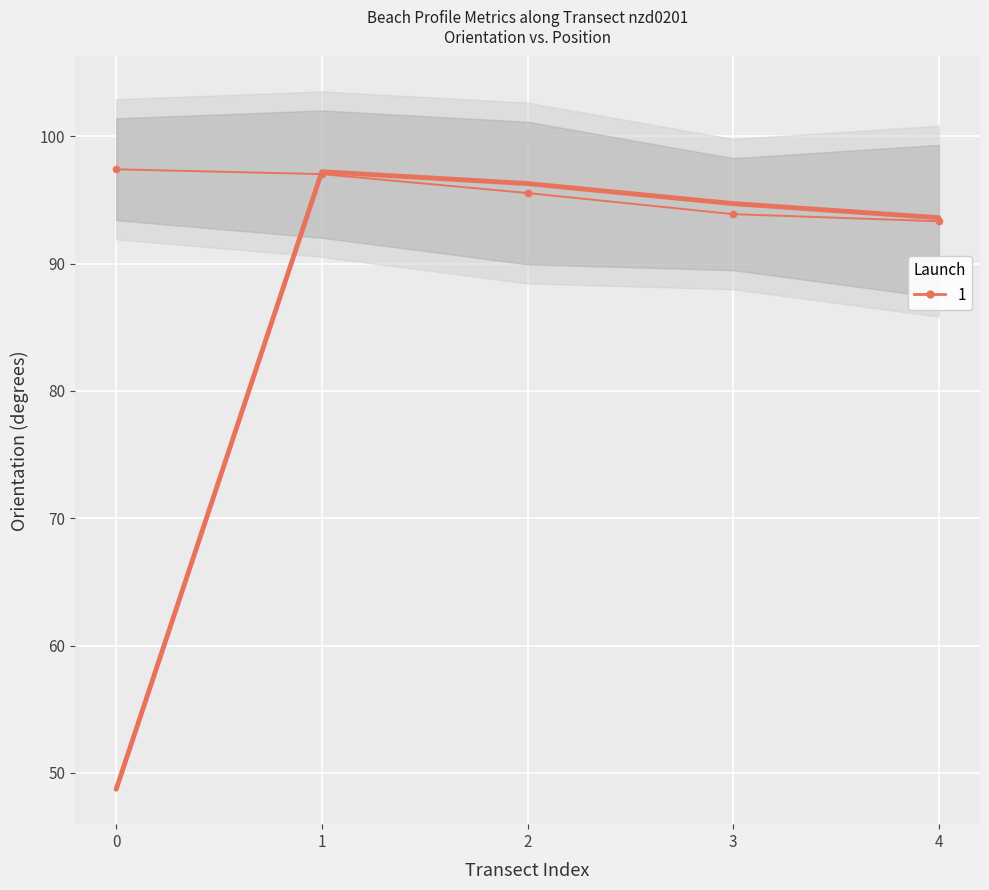

Rank the categories by value from lowest to highest.

4, 3, 2, 1, 0